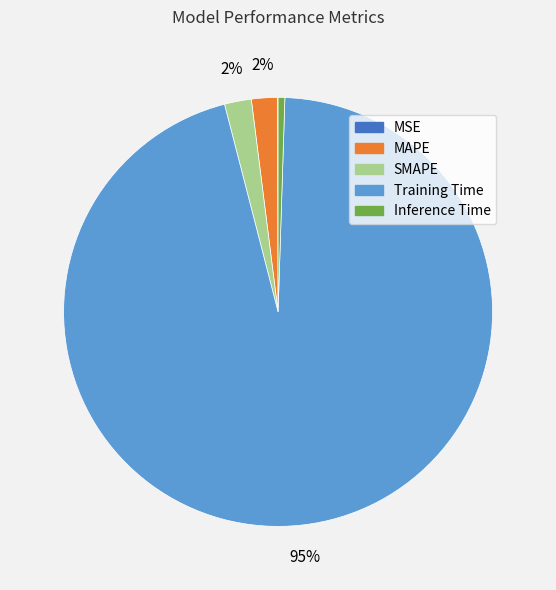

Is Training Time the majority of the pie?

Yes